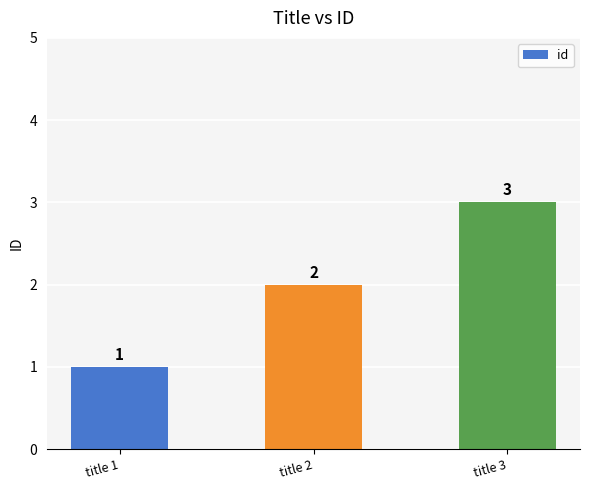

Where is the data nearest to the value 2?

title 2